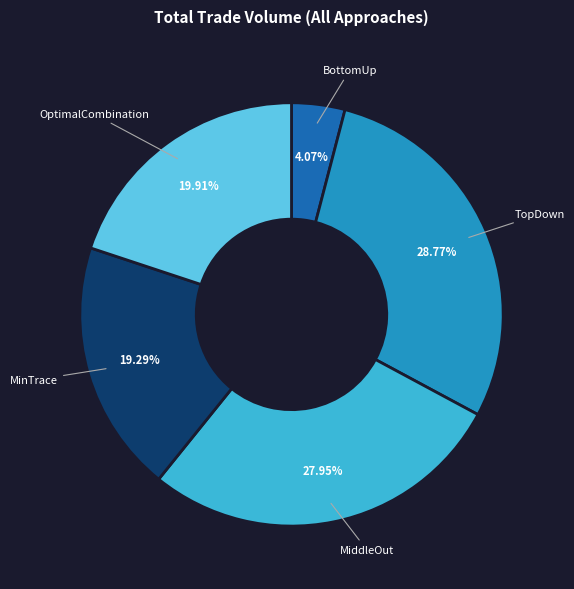

Which category has the biggest portion of the pie?

TopDown